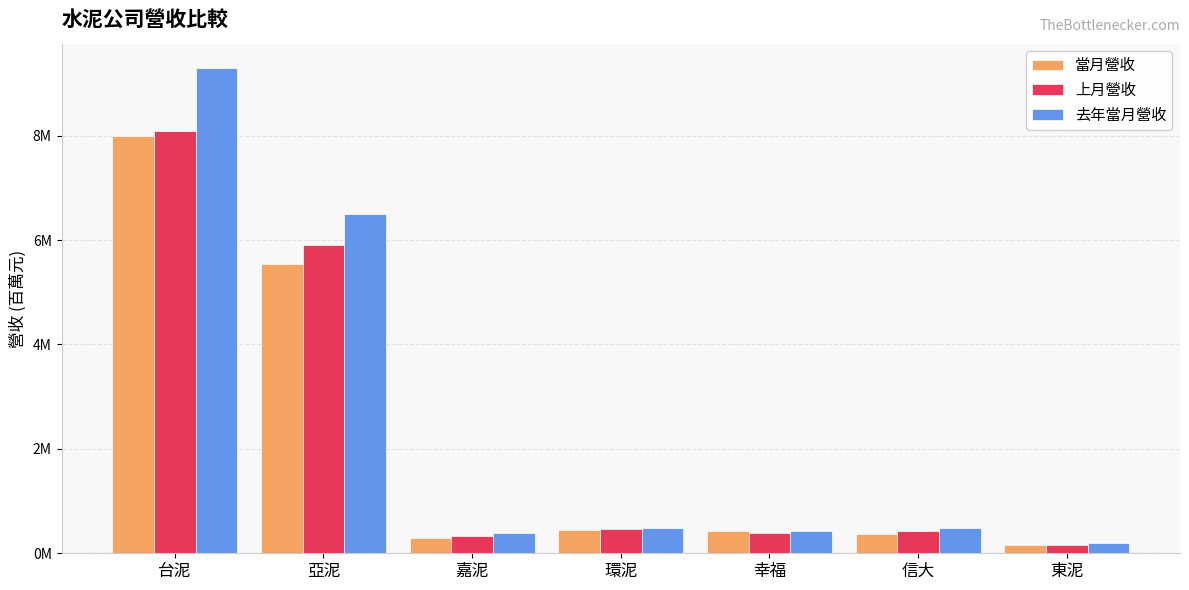

What is the sum of all 當月營收 values?

15.3